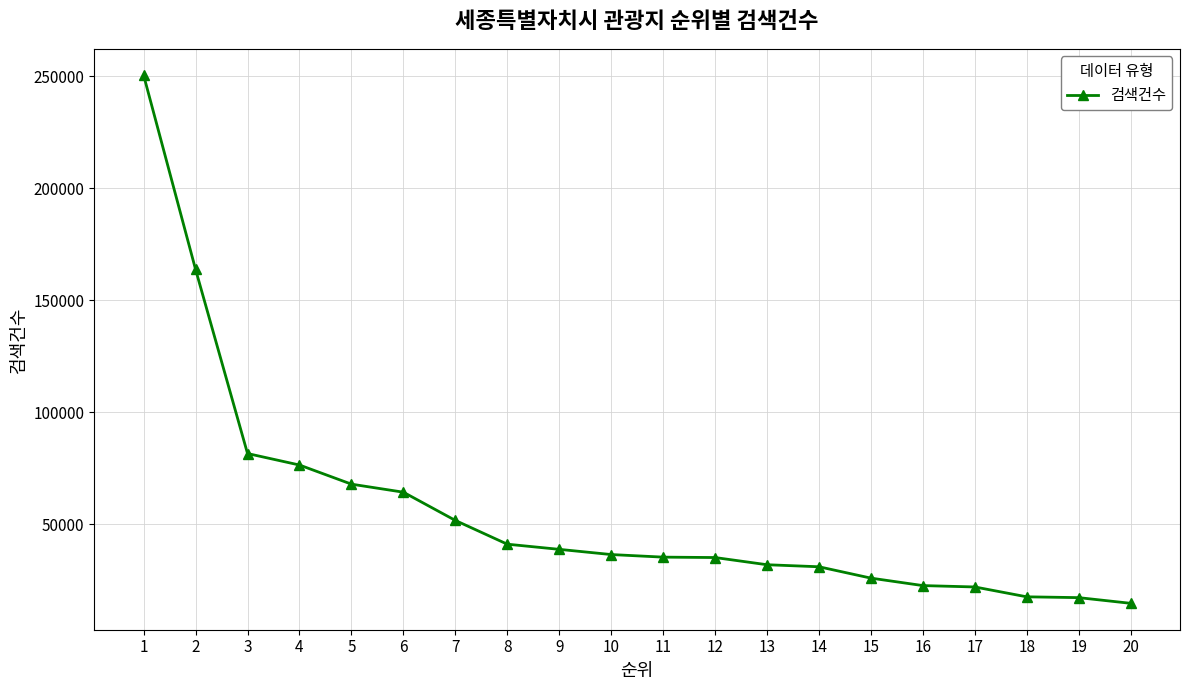

What is the value of the 14th point from the left?

31107